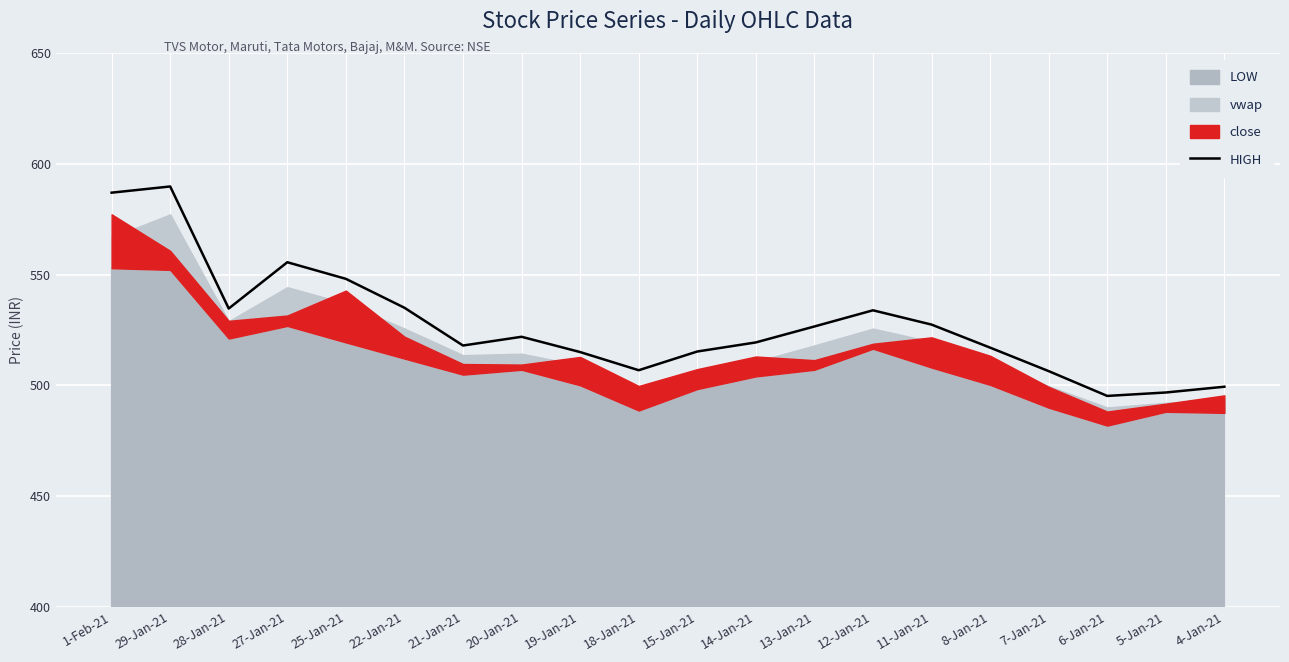

Is it true that the value at 6-Jan-21 is 495.2?

True